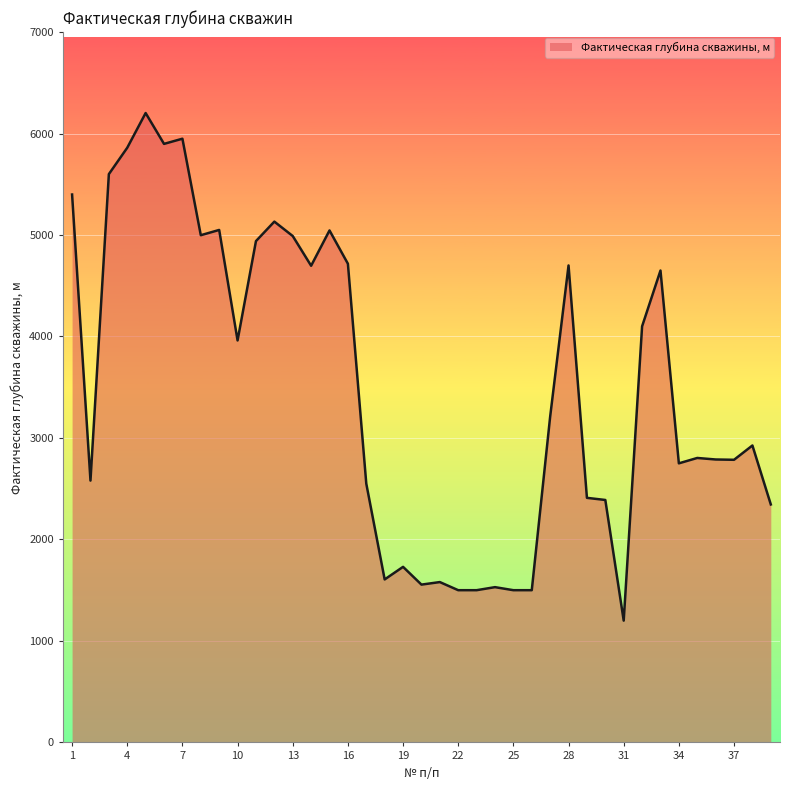

What is the difference between the maximum and minimum values?

5002